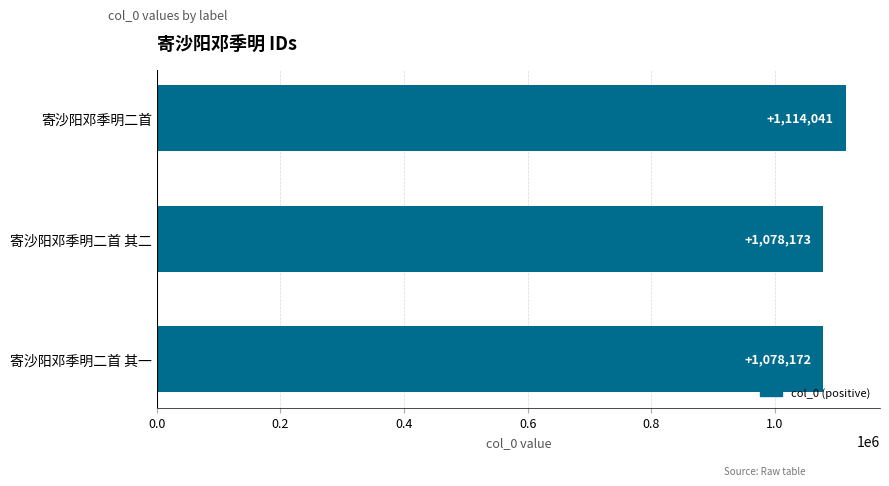

Is it true that the value at 寄沙阳邓季明二首 其一 is 1902050?

False